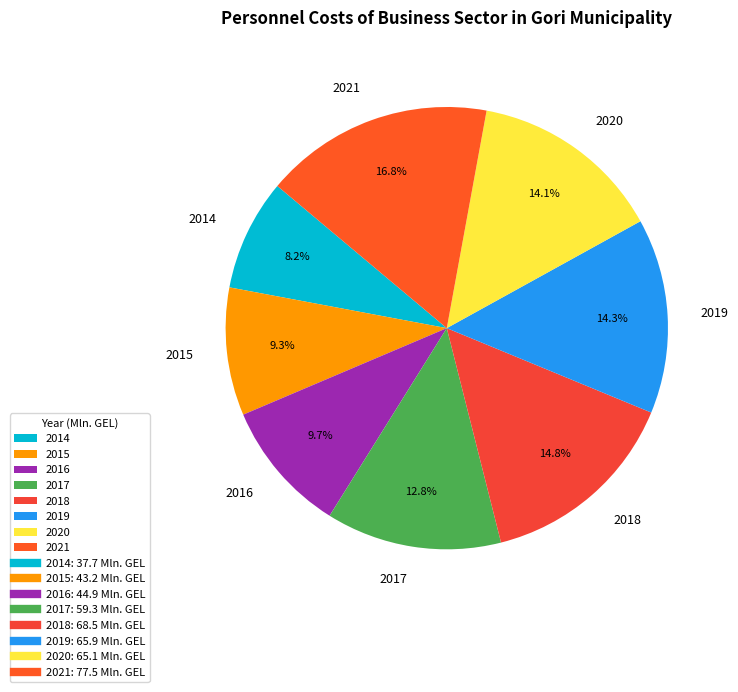

Which slice is the largest?

2021